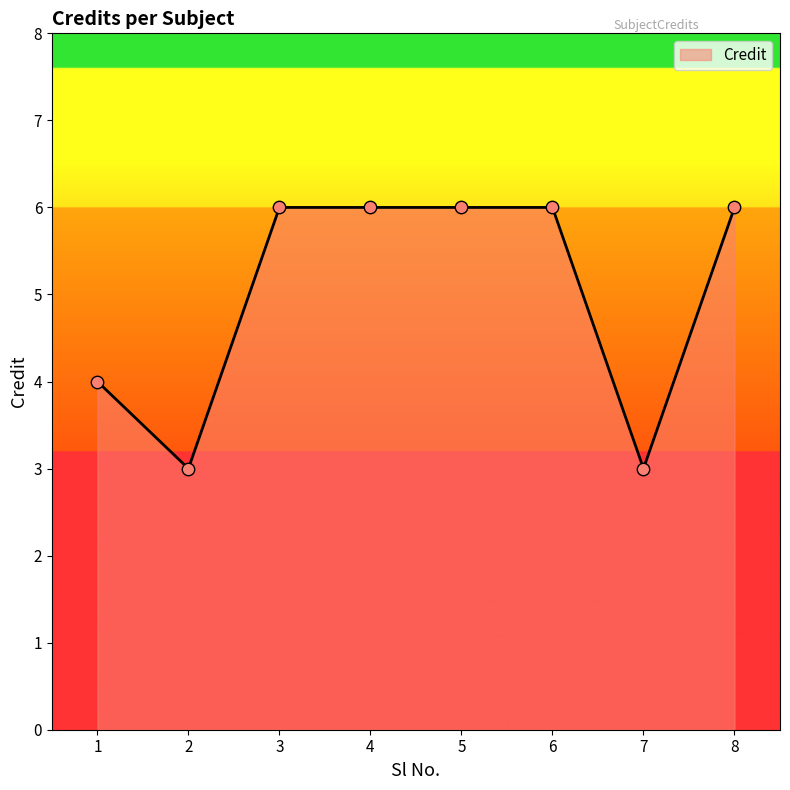

What is the change in value from 1 to 8?

+2